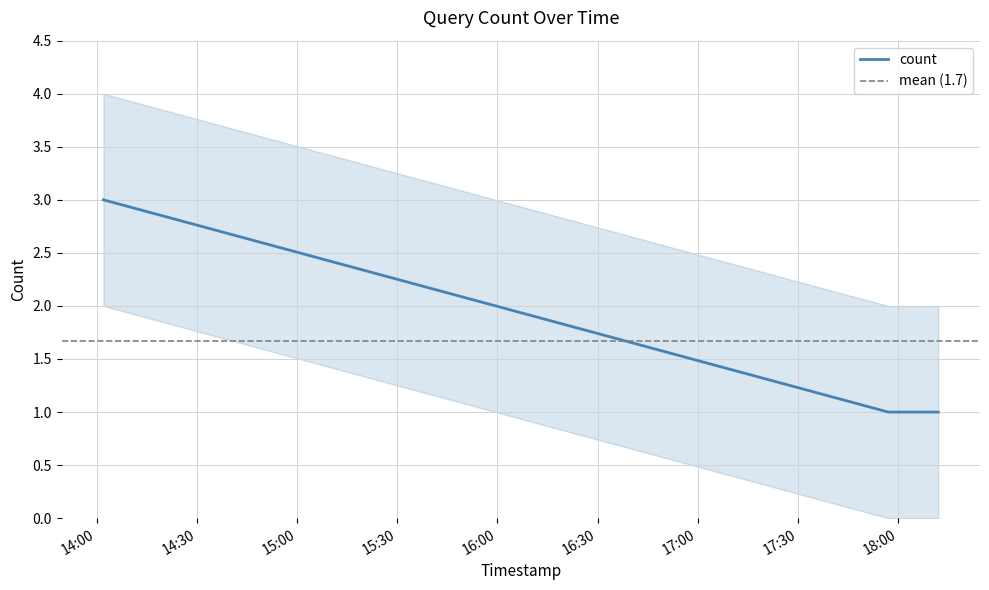

Reading left to right, transcribe all the data shown in this chart.

2019-03-28 14:02:00=3	2019-03-28 17:57:00=1	2019-03-28 18:12:00=1